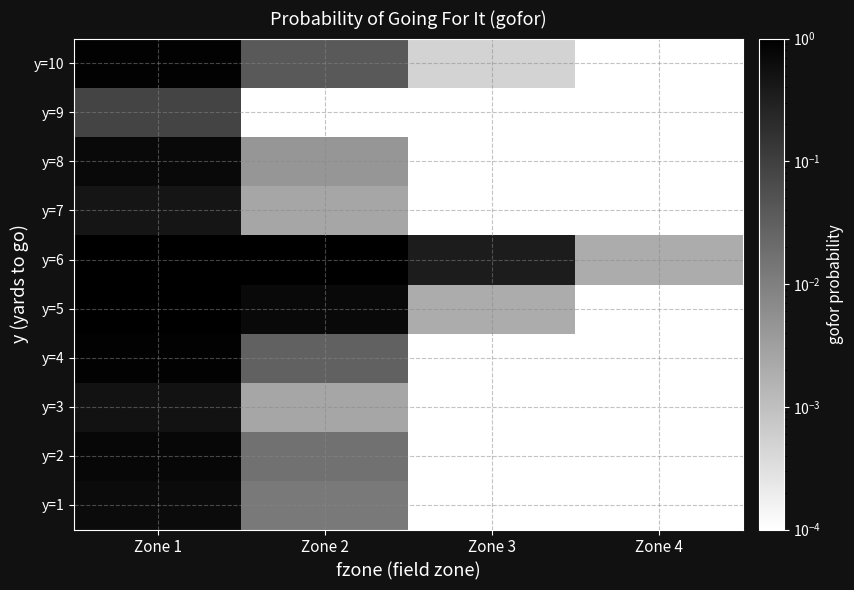

How many categories are shown in the chart?

4